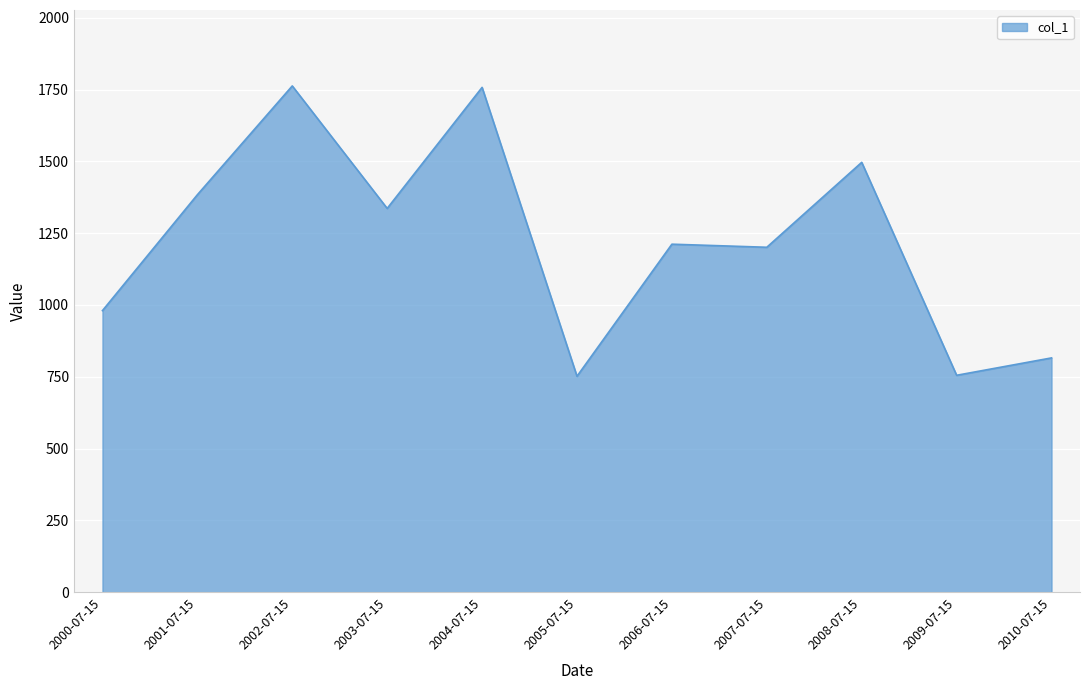

What is the smallest value displayed?

751.7